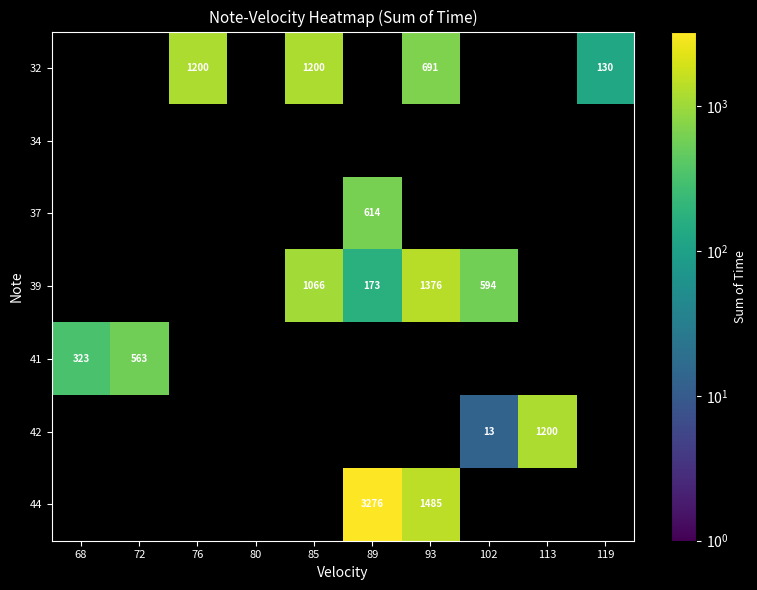

Is it true that 32 equals 691 at 93?

True